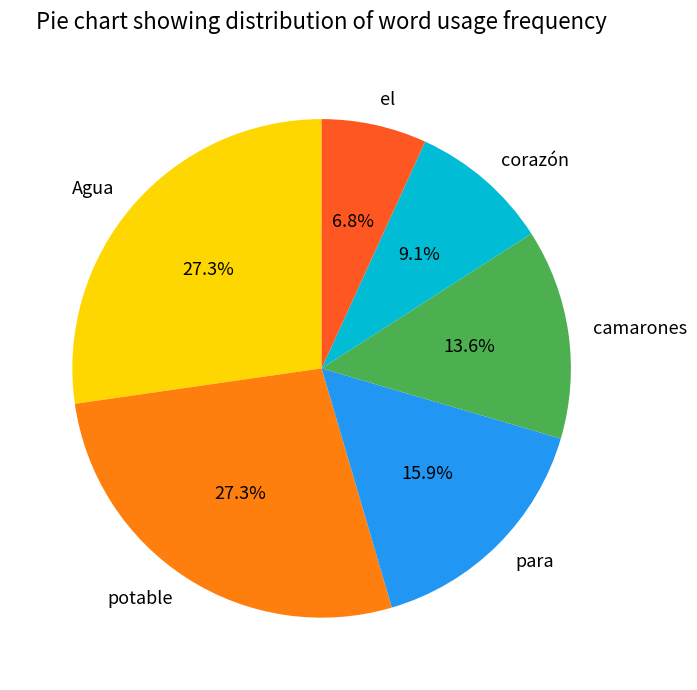

Between camarones and Agua, which is larger?

Agua